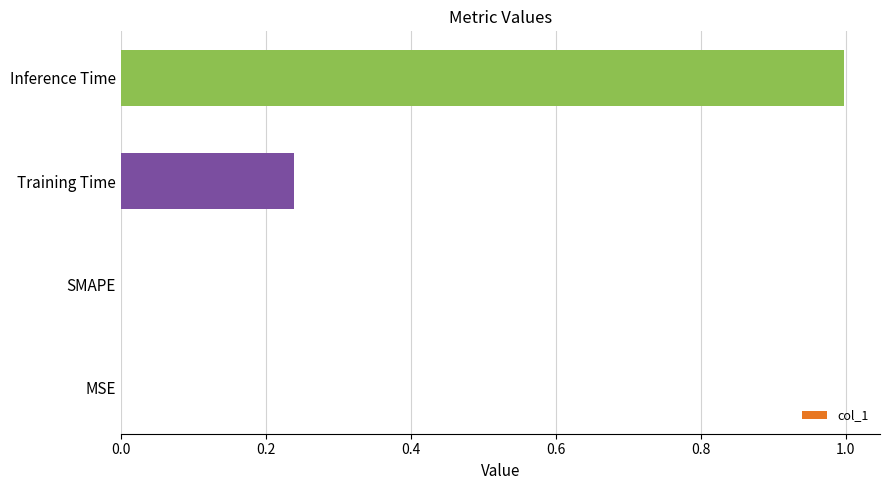

What is the sum of the values at Inference Time and SMAPE?

1.0